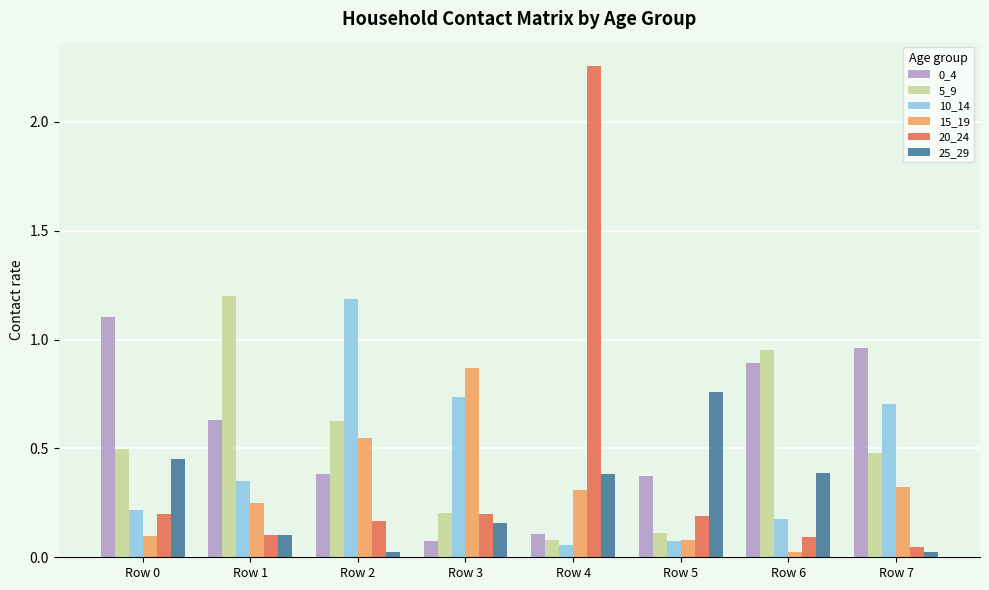

Is it true that 15_19 equals 0.3 at Row 7?

True